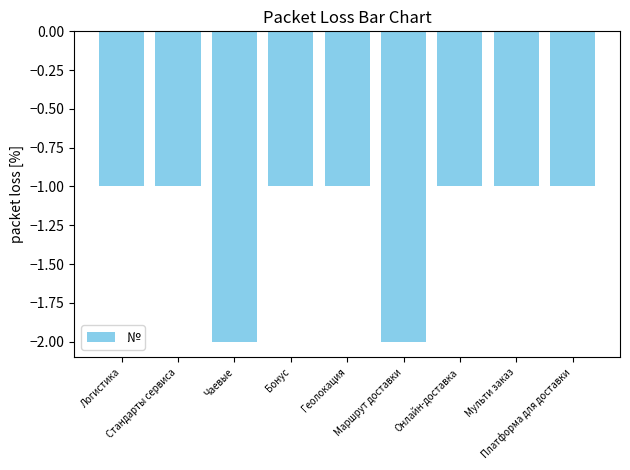

How many values are between -1 and 0?

7